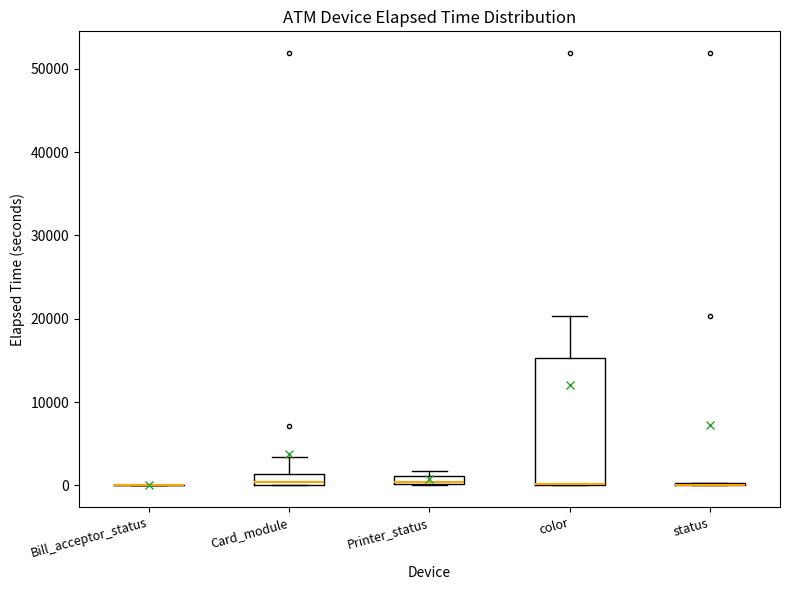

Comparing the boxes themselves (not the whiskers), which one is the tallest?

color